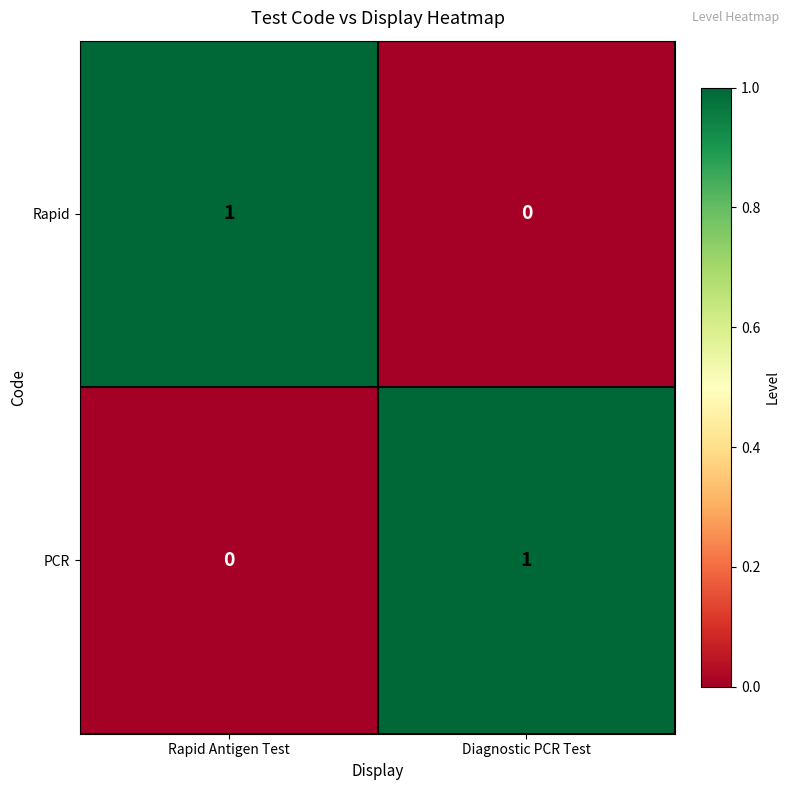

Is it true that Rapid equals 1 at Rapid Antigen Test?

True